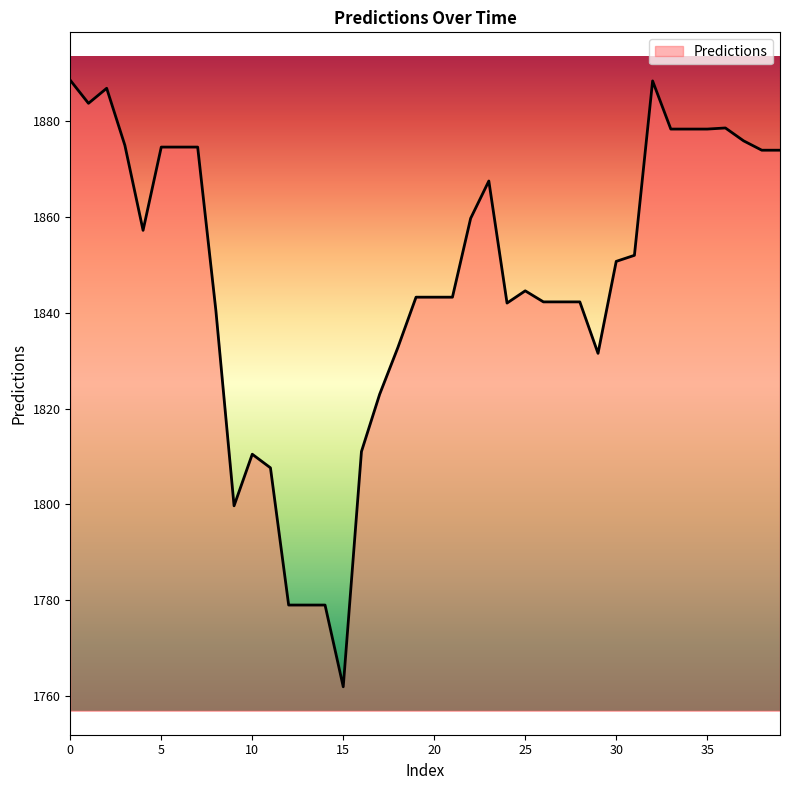

What is the minimum value shown in the chart?

1762.0